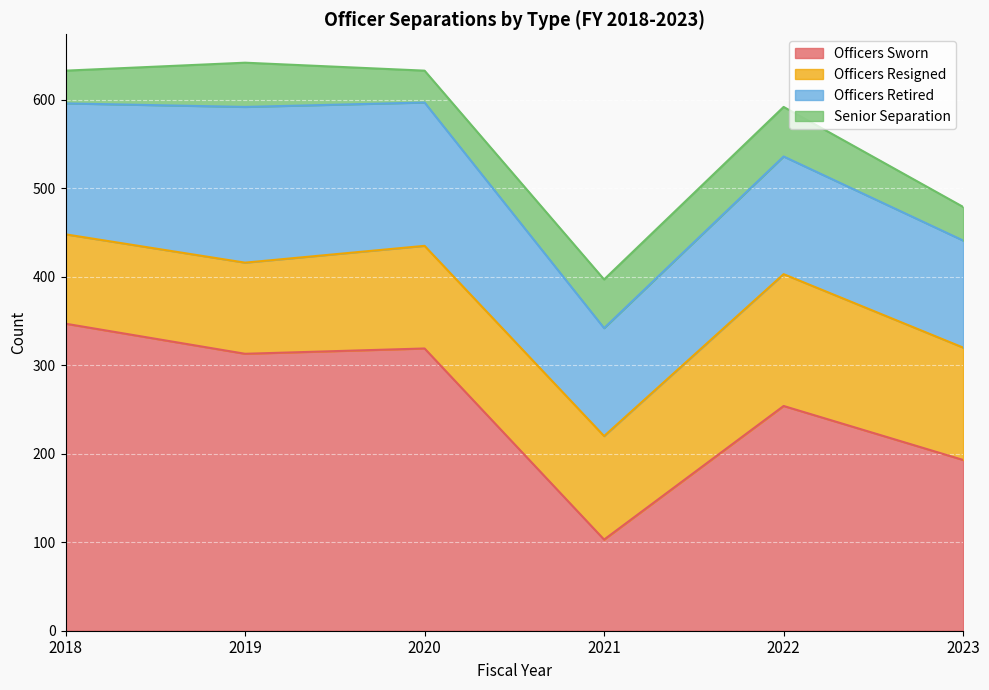

What is the minimum value shown in the chart?

36